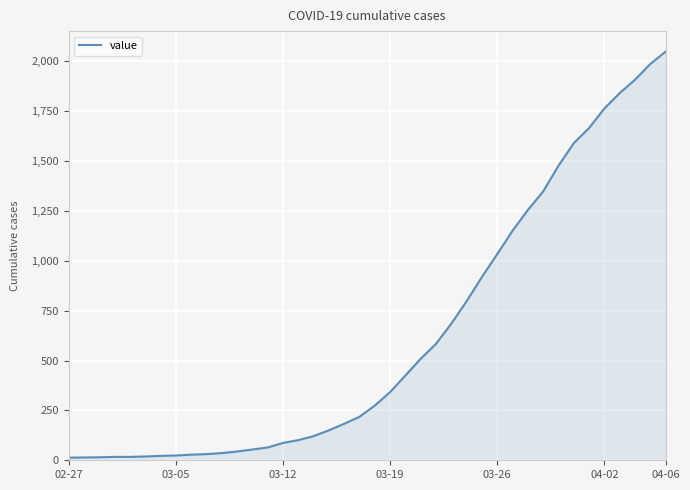

How many series are shown in this chart?

1